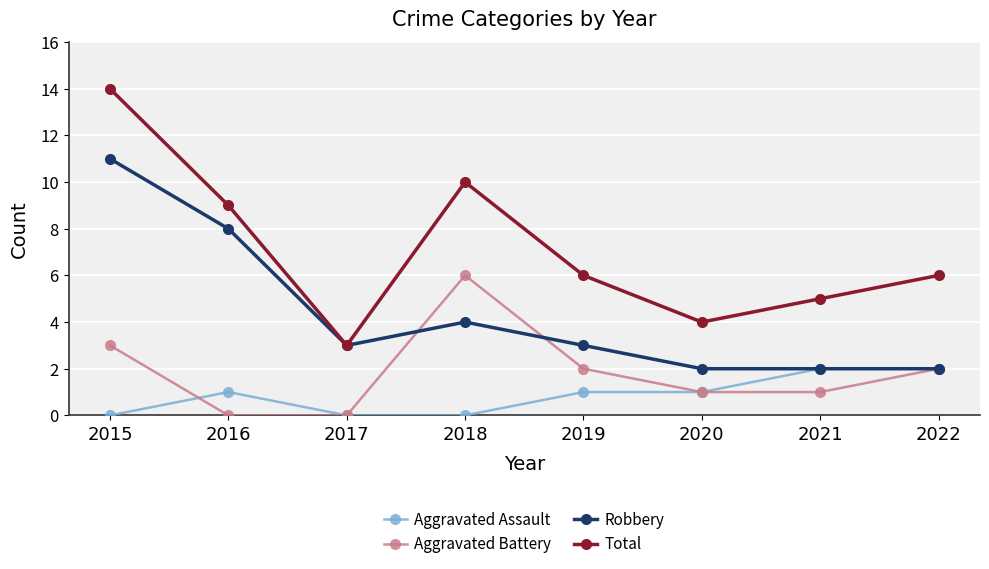

Rank the series by their maximum value, from lowest to highest.

Aggravated Assault, Aggravated Battery, Robbery, Total